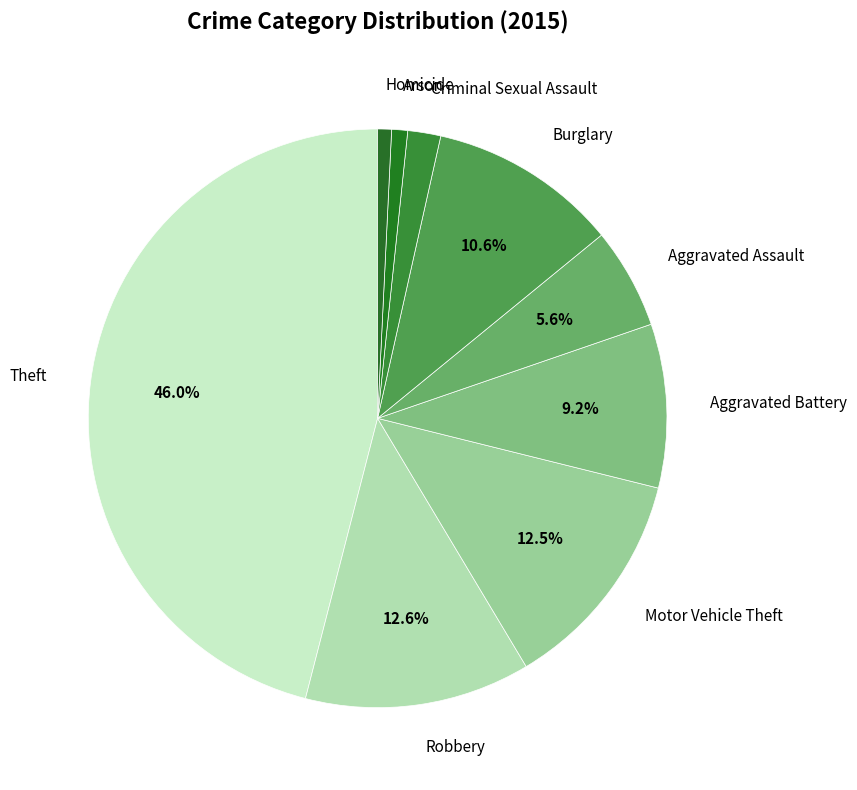

Combined, do Motor Vehicle Theft and Theft account for over 50%?

Yes